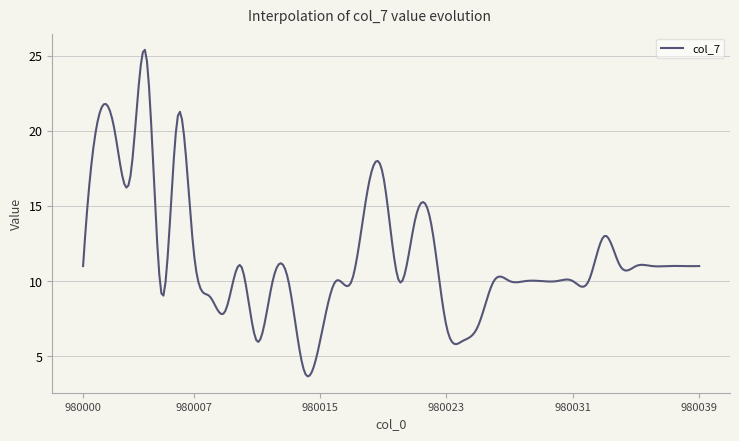

What is the difference between the maximum and minimum values?

21.7